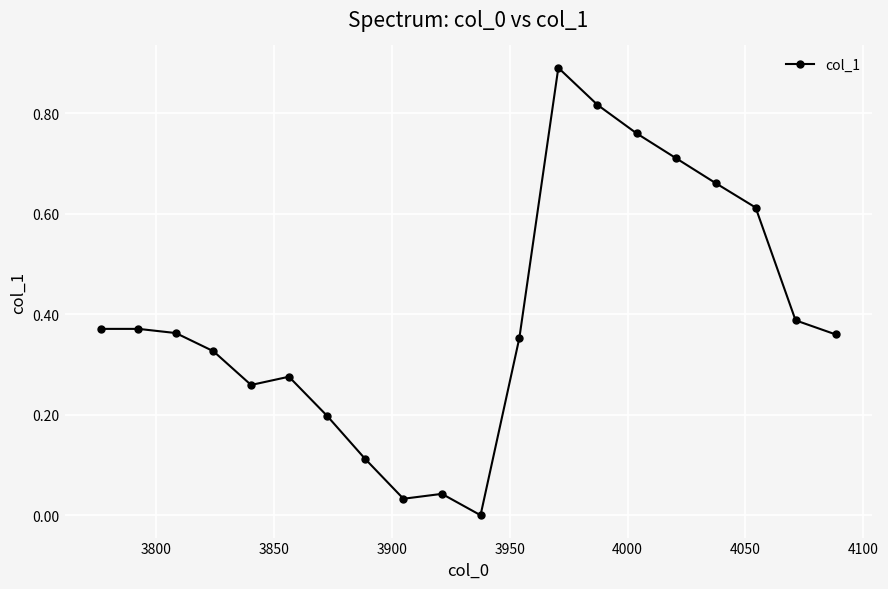

True or false: the data has more than 0 interior local peaks.

True